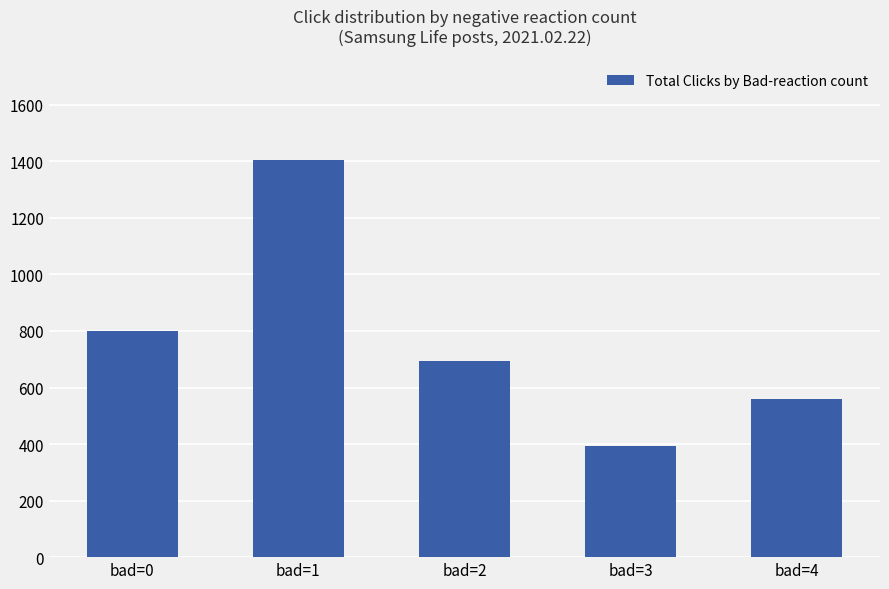

What is the change in value from bad=1 to bad=3?

-1010